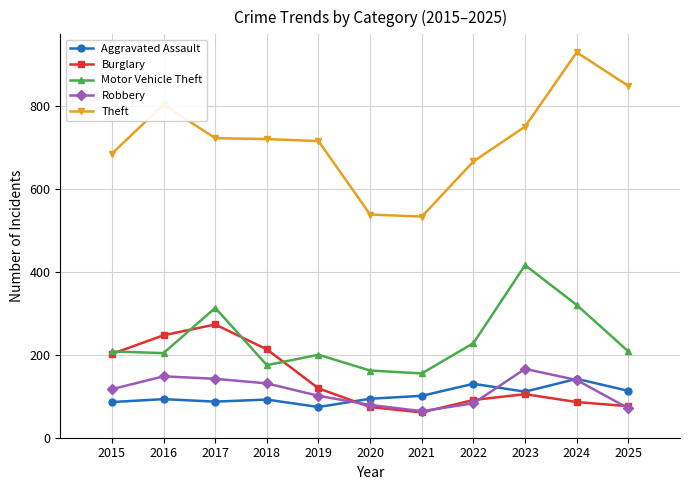

At which label does Burglary first exceed 105?

2015